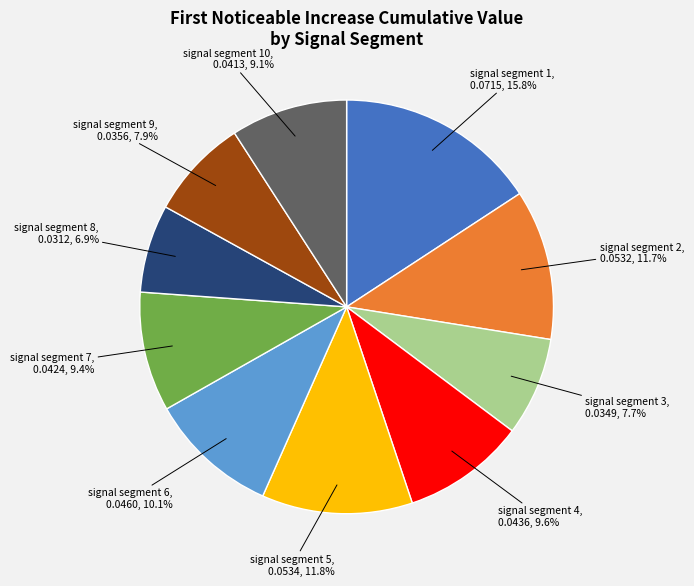

How many slices are in this pie chart?

10